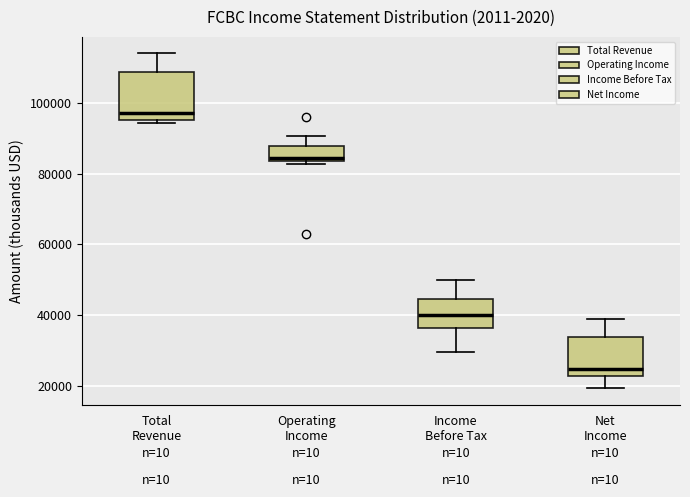

Reading left to right, transcribe this box plot: for each box, give where its median line is, the range the box spans, and where its two whiskers end, as read against the y-axis. The values are not printed on the chart, so give them approximately, as read against the axis.

Total Revenue: median 98000, box 96000 to 108000, whiskers 94000 to 114000
Operating Income: median 84000 (just above the box's lower edge), box 84000 to 88000, whiskers 82000 to 90000
Income Before Tax: median 40000, box 36000 to 44000, whiskers 30000 to 50000
Net Income: median 24000, box 22000 to 34000, whiskers 20000 to 38000